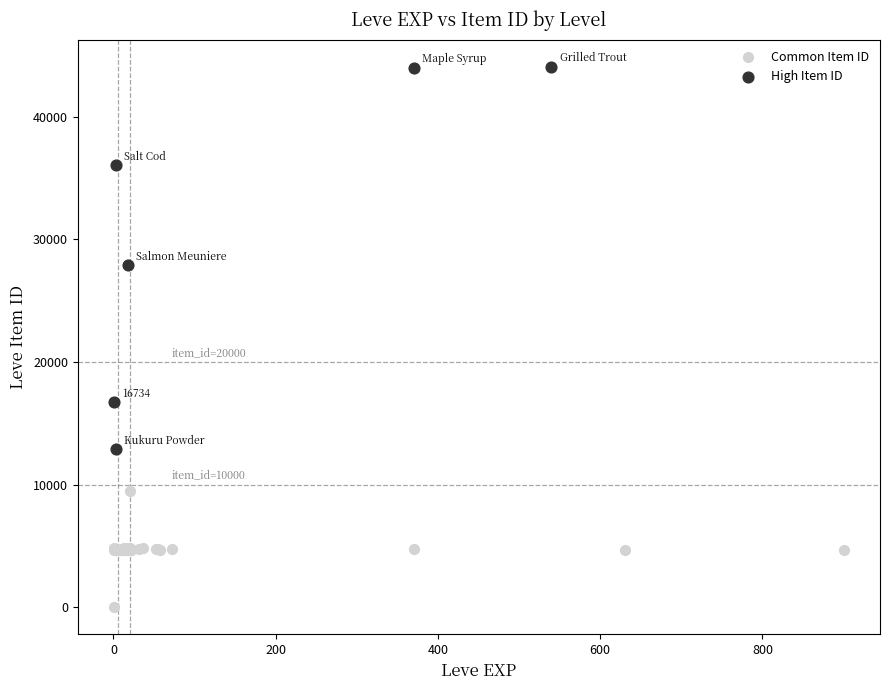

Which series reaches the maximum Y coordinate?

High Item ID